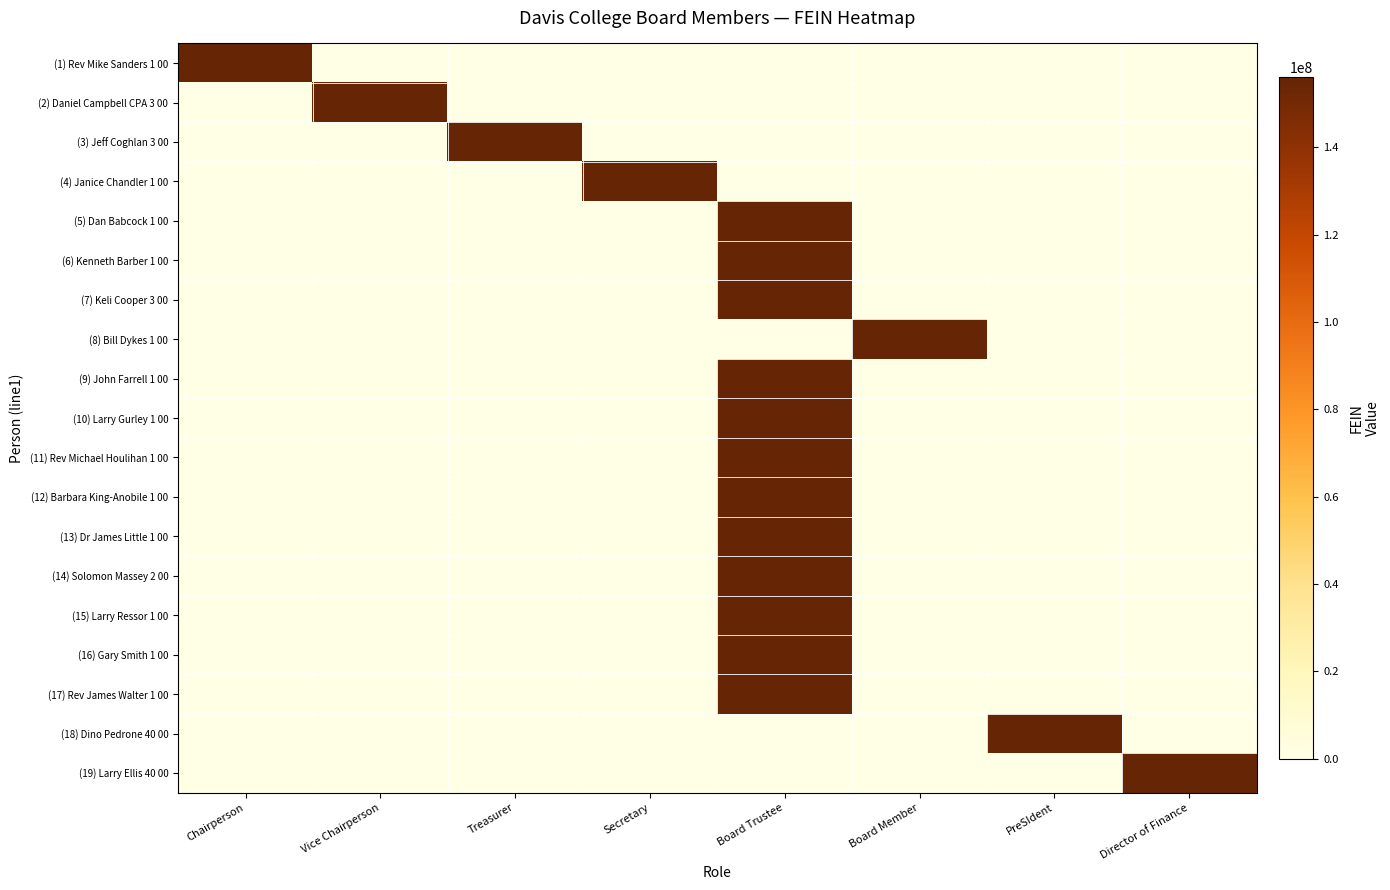

Reading right to left, list all the values displayed in this chart.

(1) Rev Mike Sanders 1 00: Director of Finance=0	PreSIdent=0	Board Member=0	Board Trustee=0	Secretary=0	Treasurer=0	Vice Chairperson=0	Chairperson=156019050
(2) Daniel Campbell CPA 3 00: Director of Finance=0	PreSIdent=0	Board Member=0	Board Trustee=0	Secretary=0	Treasurer=0	Vice Chairperson=156019050	Chairperson=0
(3) Jeff Coghlan 3 00: Director of Finance=0	PreSIdent=0	Board Member=0	Board Trustee=0	Secretary=0	Treasurer=156019050	Vice Chairperson=0	Chairperson=0
(4) Janice Chandler 1 00: Director of Finance=0	PreSIdent=0	Board Member=0	Board Trustee=0	Secretary=156019050	Treasurer=0	Vice Chairperson=0	Chairperson=0
(5) Dan Babcock 1 00: Director of Finance=0	PreSIdent=0	Board Member=0	Board Trustee=156019050	Secretary=0	Treasurer=0	Vice Chairperson=0	Chairperson=0
(6) Kenneth Barber 1 00: Director of Finance=0	PreSIdent=0	Board Member=0	Board Trustee=156019050	Secretary=0	Treasurer=0	Vice Chairperson=0	Chairperson=0
(7) Keli Cooper 3 00: Director of Finance=0	PreSIdent=0	Board Member=0	Board Trustee=156019050	Secretary=0	Treasurer=0	Vice Chairperson=0	Chairperson=0
(8) Bill Dykes 1 00: Director of Finance=0	PreSIdent=0	Board Member=156019050	Board Trustee=0	Secretary=0	Treasurer=0	Vice Chairperson=0	Chairperson=0
(9) John Farrell 1 00: Director of Finance=0	PreSIdent=0	Board Member=0	Board Trustee=156019050	Secretary=0	Treasurer=0	Vice Chairperson=0	Chairperson=0
(10) Larry Gurley 1 00: Director of Finance=0	PreSIdent=0	Board Member=0	Board Trustee=156019050	Secretary=0	Treasurer=0	Vice Chairperson=0	Chairperson=0
(11) Rev Michael Houlihan 1 00: Director of Finance=0	PreSIdent=0	Board Member=0	Board Trustee=156019050	Secretary=0	Treasurer=0	Vice Chairperson=0	Chairperson=0
(12) Barbara King-Anobile 1 00: Director of Finance=0	PreSIdent=0	Board Member=0	Board Trustee=156019050	Secretary=0	Treasurer=0	Vice Chairperson=0	Chairperson=0
(13) Dr James Little 1 00: Director of Finance=0	PreSIdent=0	Board Member=0	Board Trustee=156019050	Secretary=0	Treasurer=0	Vice Chairperson=0	Chairperson=0
(14) Solomon Massey 2 00: Director of Finance=0	PreSIdent=0	Board Member=0	Board Trustee=156019050	Secretary=0	Treasurer=0	Vice Chairperson=0	Chairperson=0
(15) Larry Ressor 1 00: Director of Finance=0	PreSIdent=0	Board Member=0	Board Trustee=156019050	Secretary=0	Treasurer=0	Vice Chairperson=0	Chairperson=0
(16) Gary Smith 1 00: Director of Finance=0	PreSIdent=0	Board Member=0	Board Trustee=156019050	Secretary=0	Treasurer=0	Vice Chairperson=0	Chairperson=0
(17) Rev James Walter 1 00: Director of Finance=0	PreSIdent=0	Board Member=0	Board Trustee=156019050	Secretary=0	Treasurer=0	Vice Chairperson=0	Chairperson=0
(18) Dino Pedrone 40 00: Director of Finance=0	PreSIdent=156019050	Board Member=0	Board Trustee=0	Secretary=0	Treasurer=0	Vice Chairperson=0	Chairperson=0
(19) Larry Ellis 40 00: Director of Finance=156019050	PreSIdent=0	Board Member=0	Board Trustee=0	Secretary=0	Treasurer=0	Vice Chairperson=0	Chairperson=0